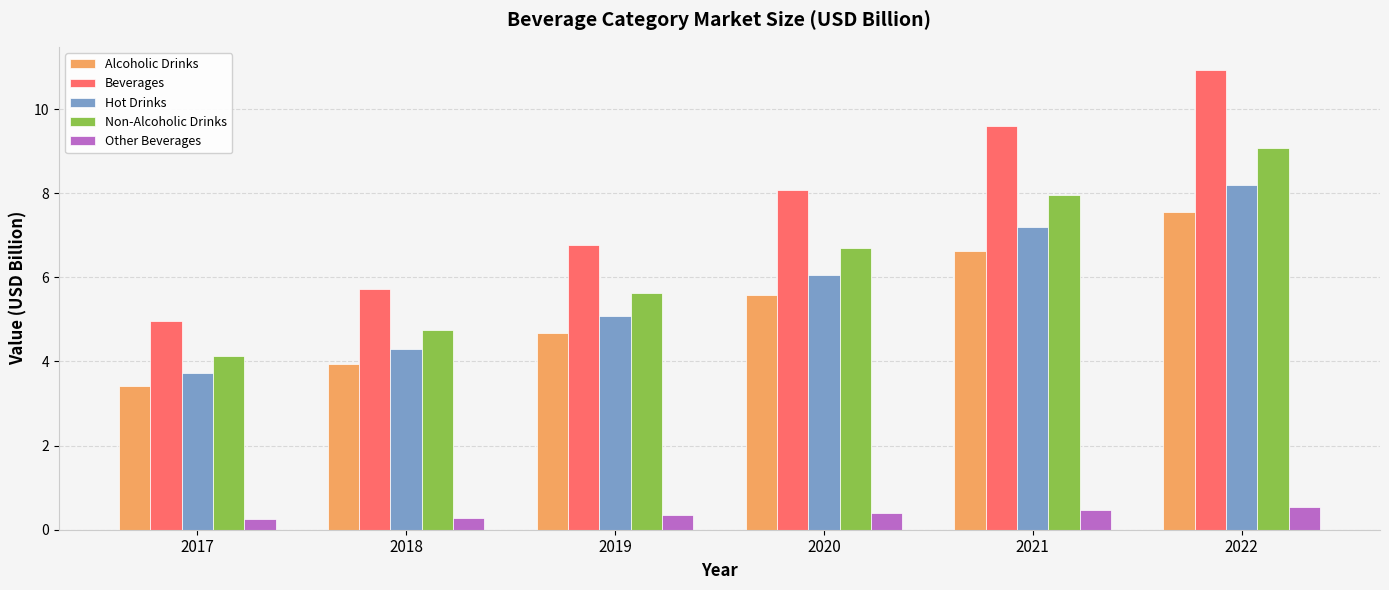

How many data points in Alcoholic Drinks are less than 5?

3